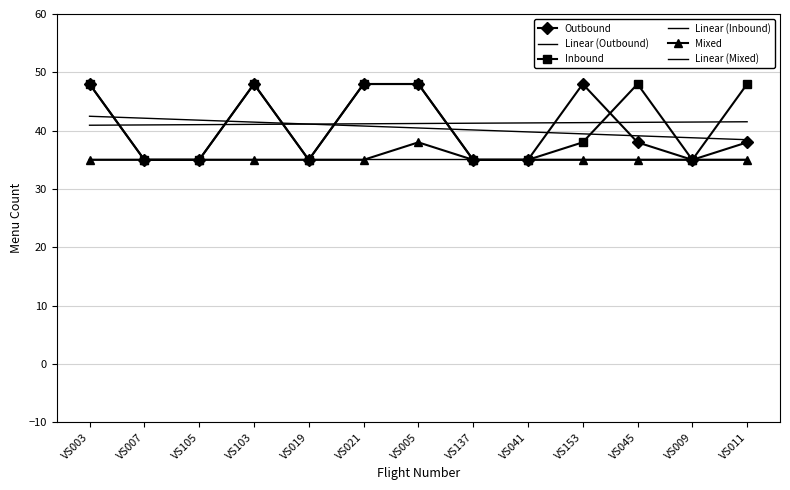

Count the number of data series in this chart.

6